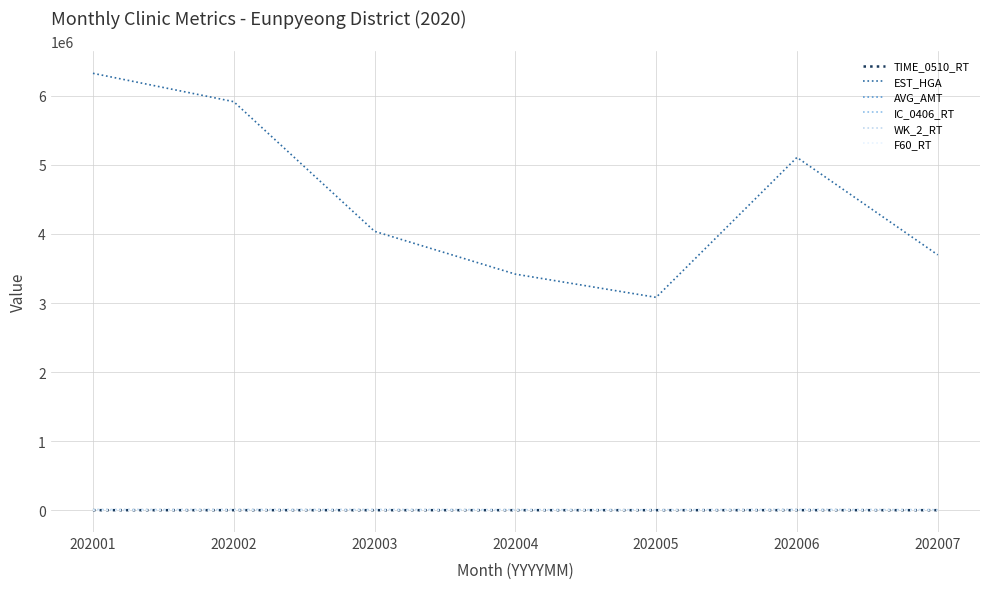

Which series has the largest total across all categories?

EST_HGA